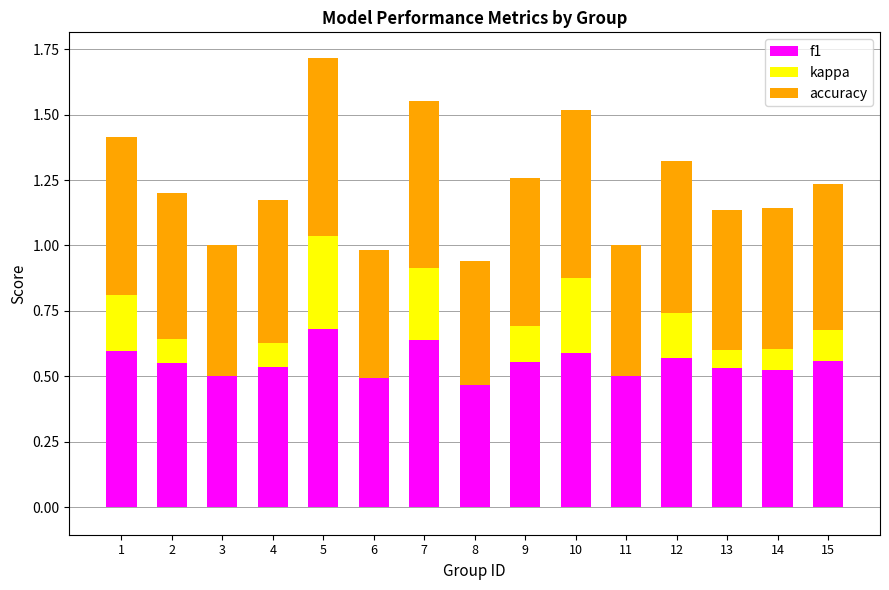

The f1 series shows 0.5 at 3. True or false?

True